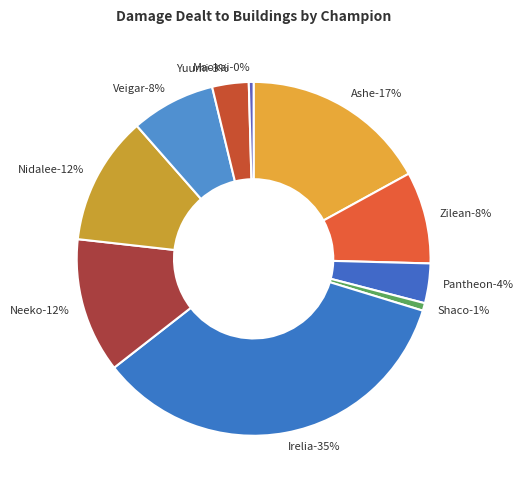

What portion of the pie excludes Maokai?

99.6%